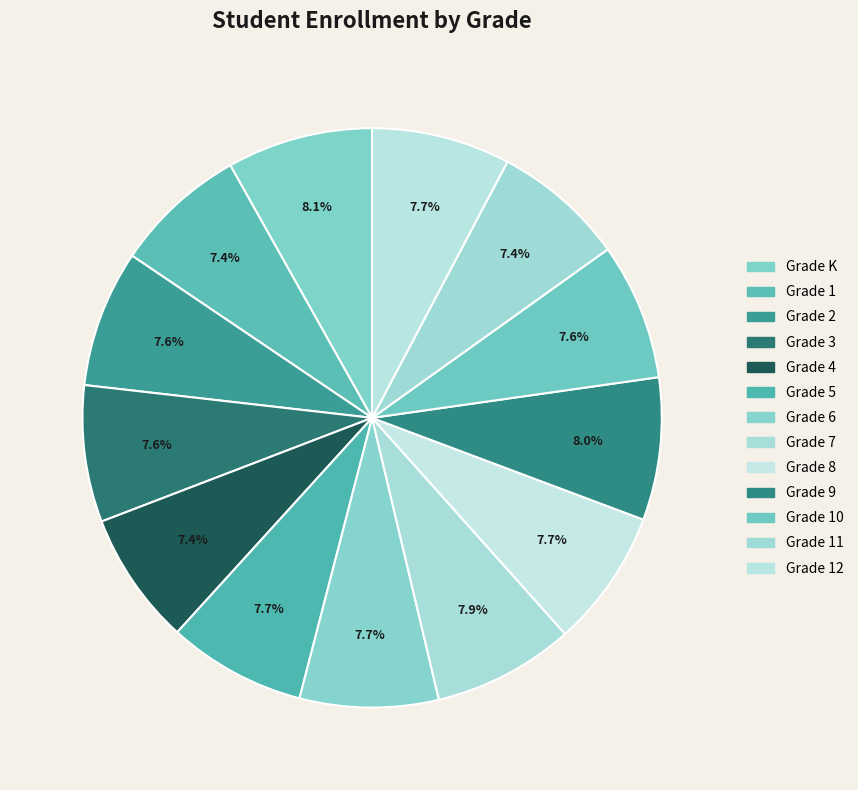

The Grade 6 slice represents 8% of the pie. True or false?

True